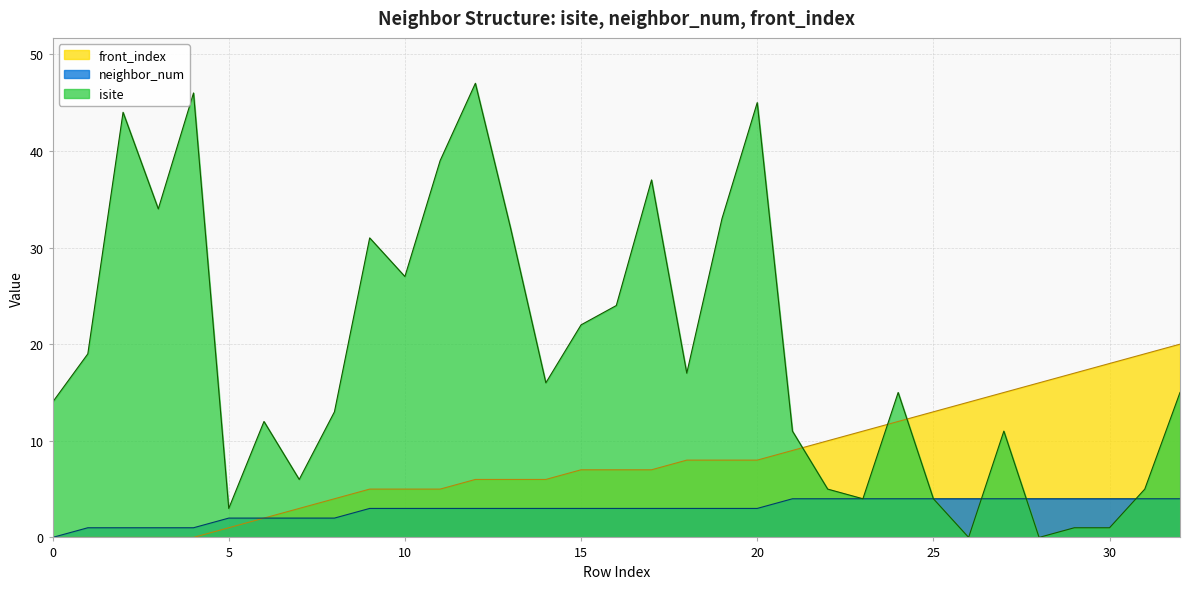

What is the approximate value of neighbor_num at 8?

2